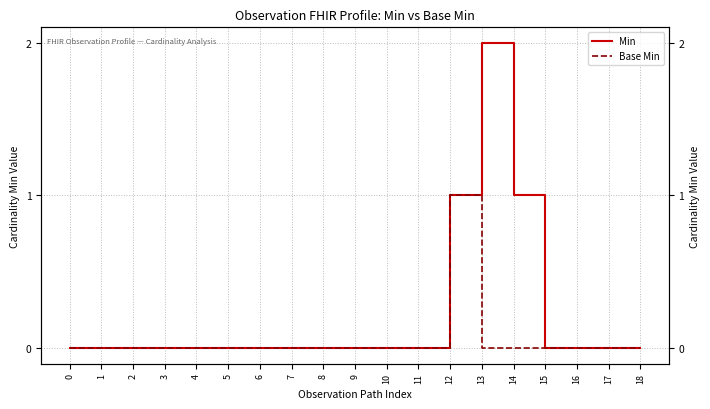

What is the maximum value for Min?

2